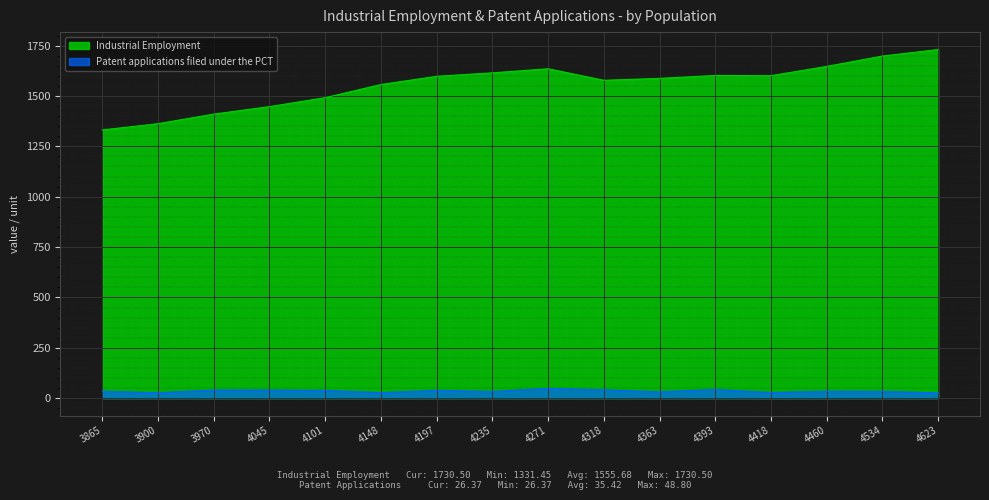

What is the lowest value of the Industrial Employment series?

1331.5